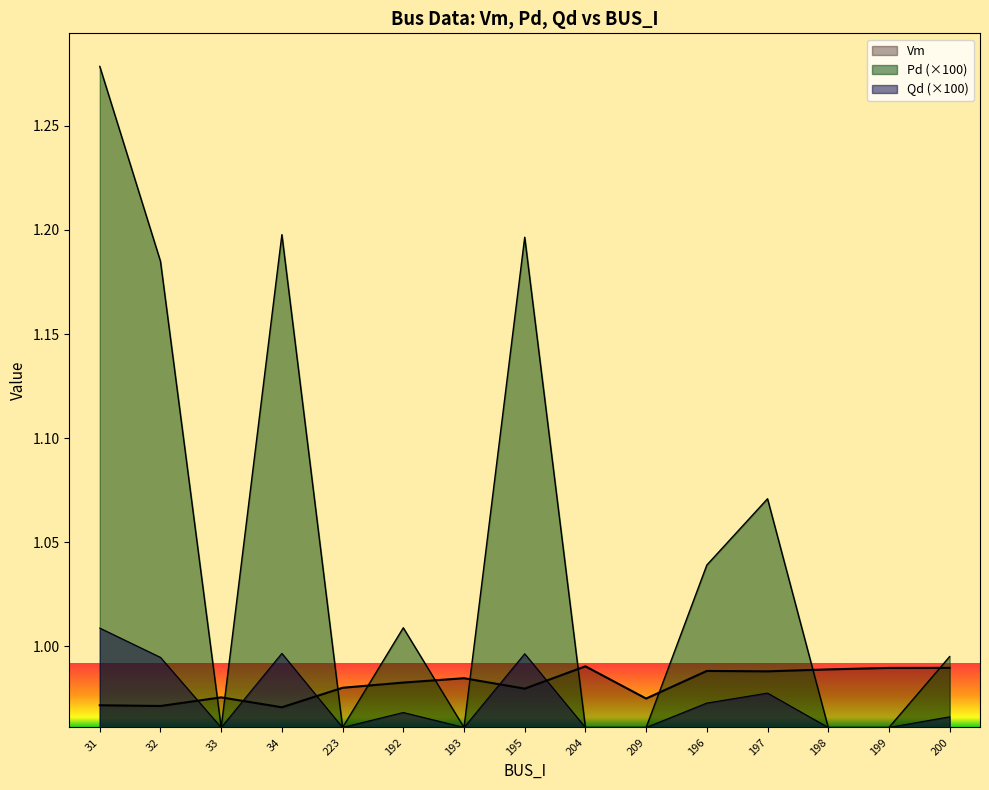

Reading left to right, extract all data points from this chart.

Vm: 1.0	1.0	1.0	1.0	1.0	1.0	1.0	1.0	1.0	1.0	1.0	1.0	1.0	1.0	1.0
Pd: 1.3	1.2	1.0	1.2	1.0	1.0	1.0	1.2	1.0	1.0	1.0	1.1	1.0	1.0	1.0
Qd: 1.0	1.0	1.0	1.0	1.0	1.0	1.0	1.0	1.0	1.0	1.0	1.0	1.0	1.0	1.0